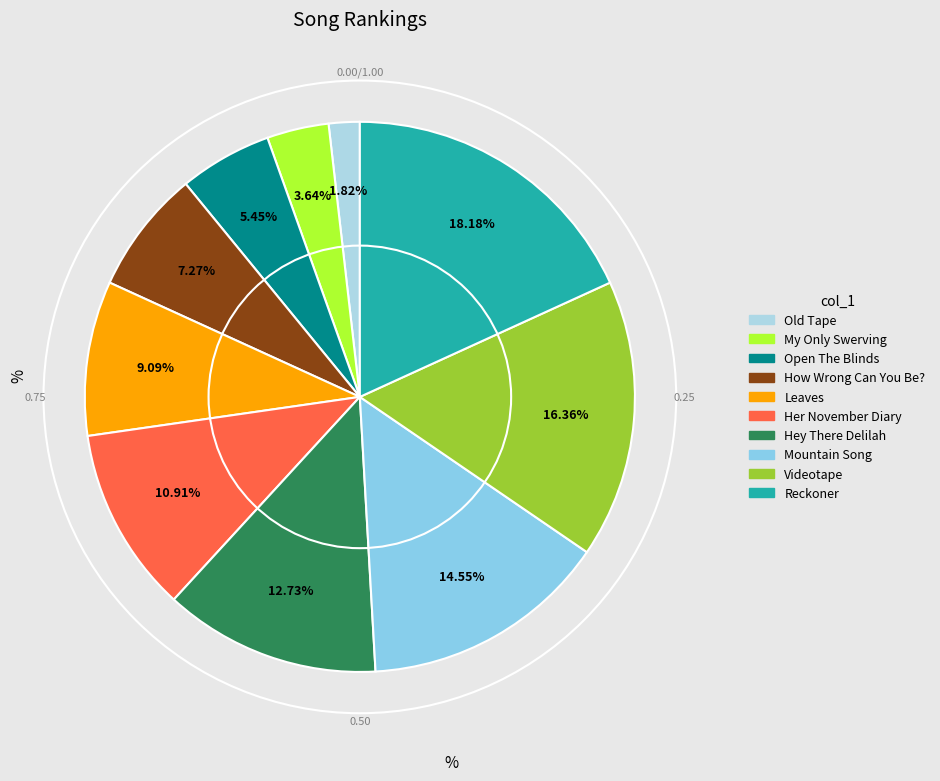

To the nearest percent, what portion does Reckoner represent?

18%